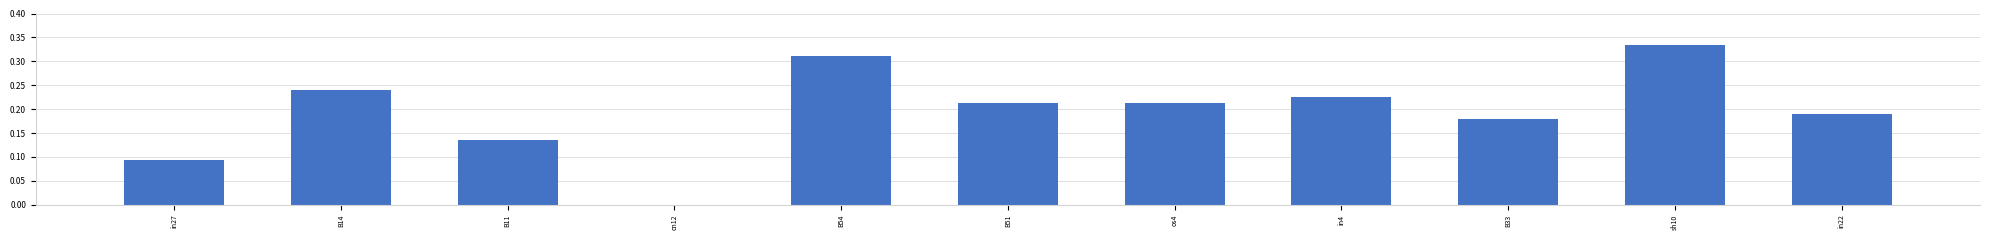

True or false: the data shows 0.2 at in27.

False